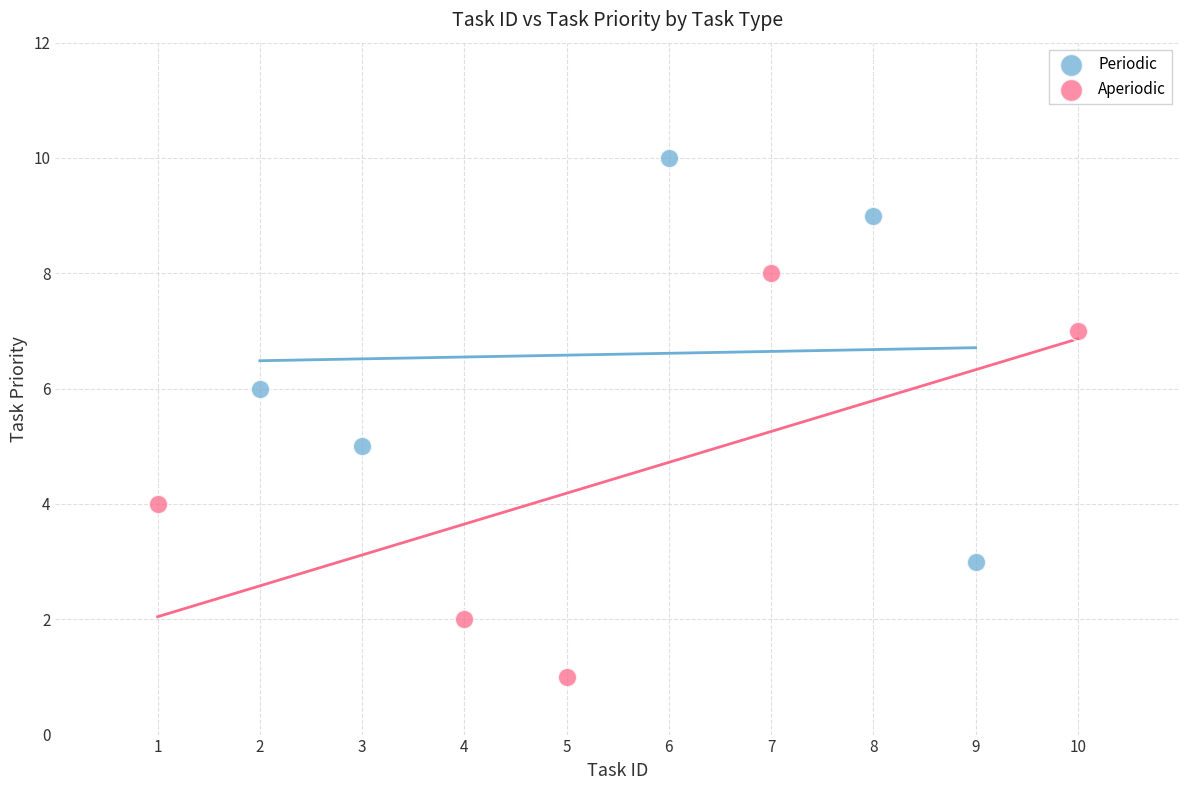

Which series reaches the maximum Y coordinate?

Periodic